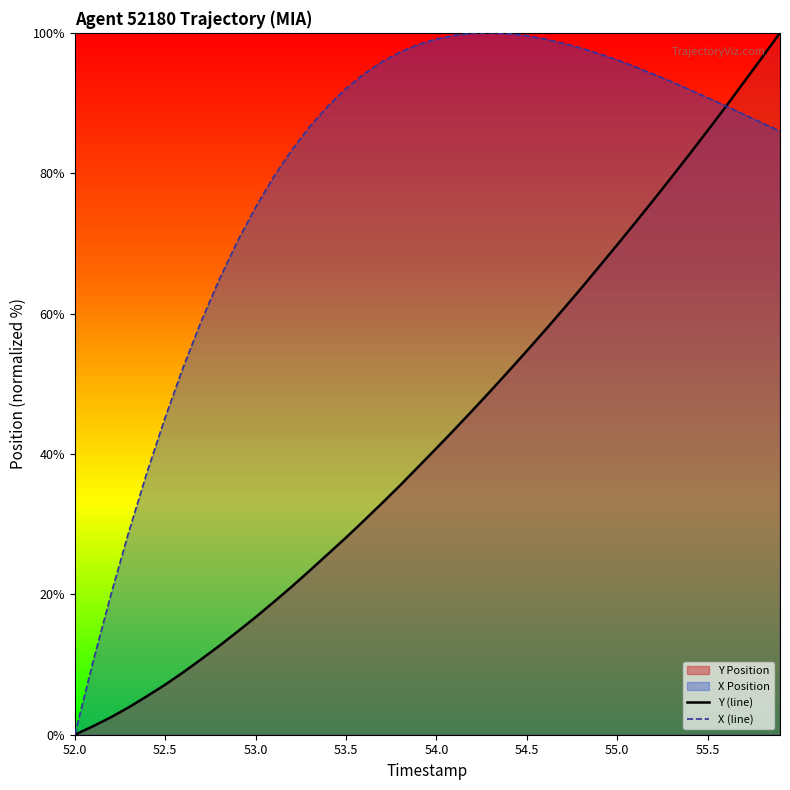

True or false: X (line) has a value of 36.0 at 55.0.

False